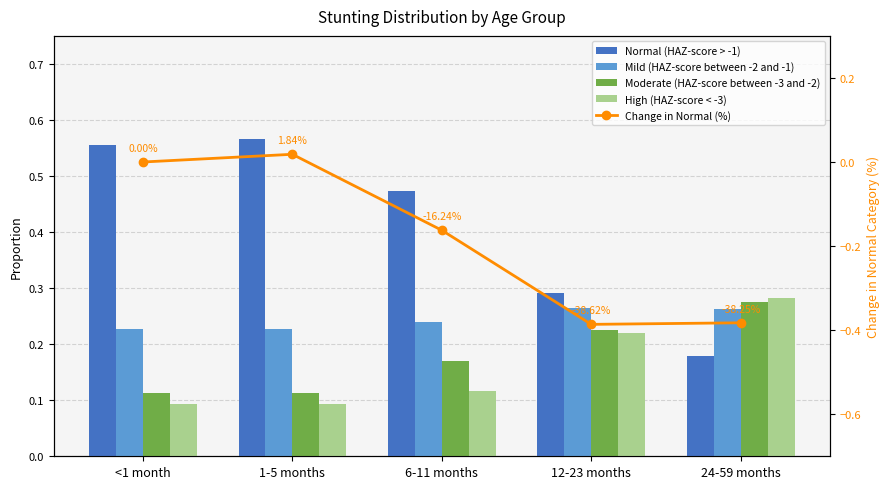

Reading left to right, list all the values displayed in this chart.

Normal (HAZ-score > -1): <1 month=0.6	1-5 months=0.6	6-11 months=0.5	12-23 months=0.3	24-59 months=0.2
Mild (HAZ-score between -2 and -1): <1 month=0.2	1-5 months=0.2	6-11 months=0.2	12-23 months=0.3	24-59 months=0.3
Moderate (HAZ-score between -3 and -2): <1 month=0.1	1-5 months=0.1	6-11 months=0.2	12-23 months=0.2	24-59 months=0.3
High (HAZ-score < -3): <1 month=0.1	1-5 months=0.1	6-11 months=0.1	12-23 months=0.2	24-59 months=0.3
Change in Normal (%): <1 month=0.0	1-5 months=0.0	6-11 months=-0.2	12-23 months=-0.4	24-59 months=-0.4